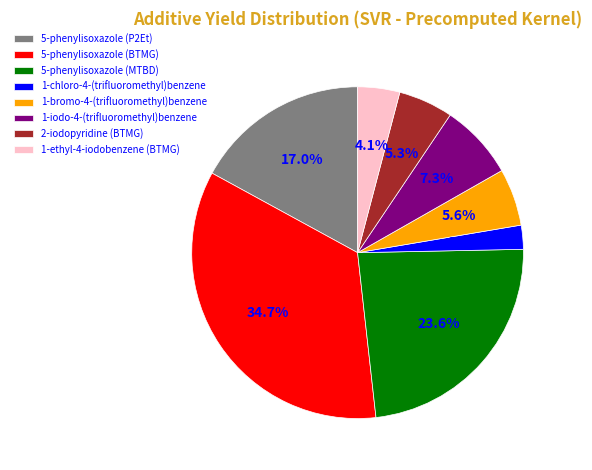

What is the total percentage of 1-iodo-4-(trifluoromethyl)benzene and 1-ethyl-4-iodobenzene (BTMG)?

11.4%